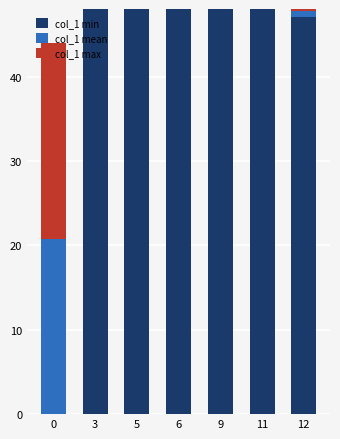

The value of col_1 min at 12 is 70.6. True or false?

False